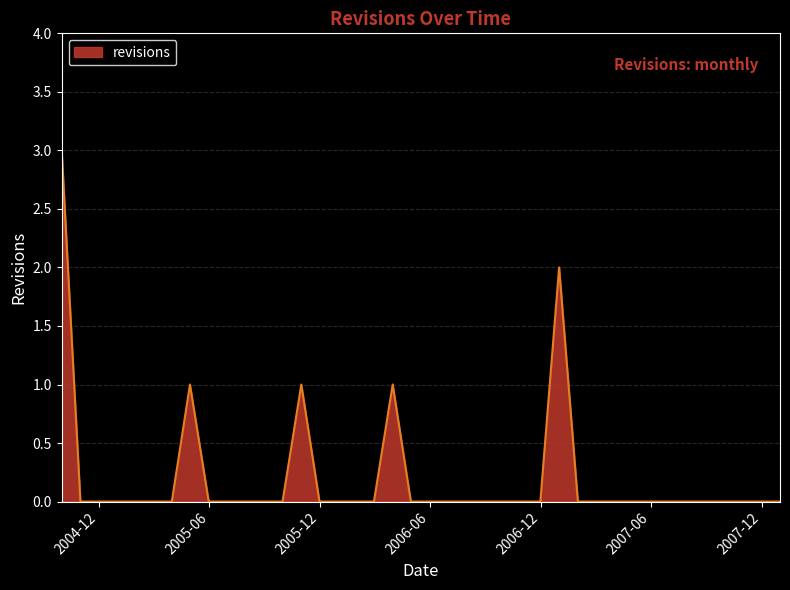

True or false: there are more than 2 points higher than both neighbors.

True